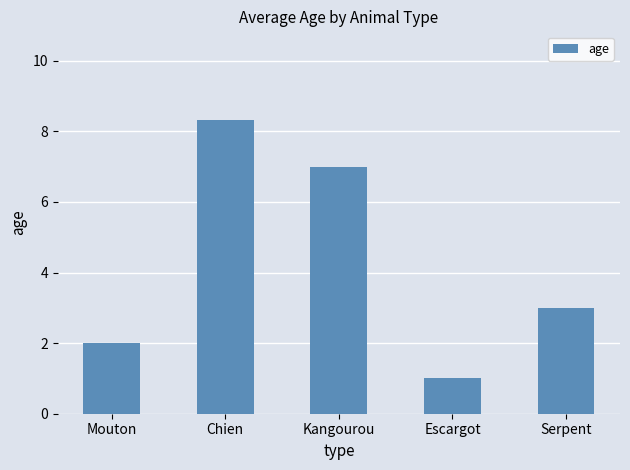

What is the average value?

4.3